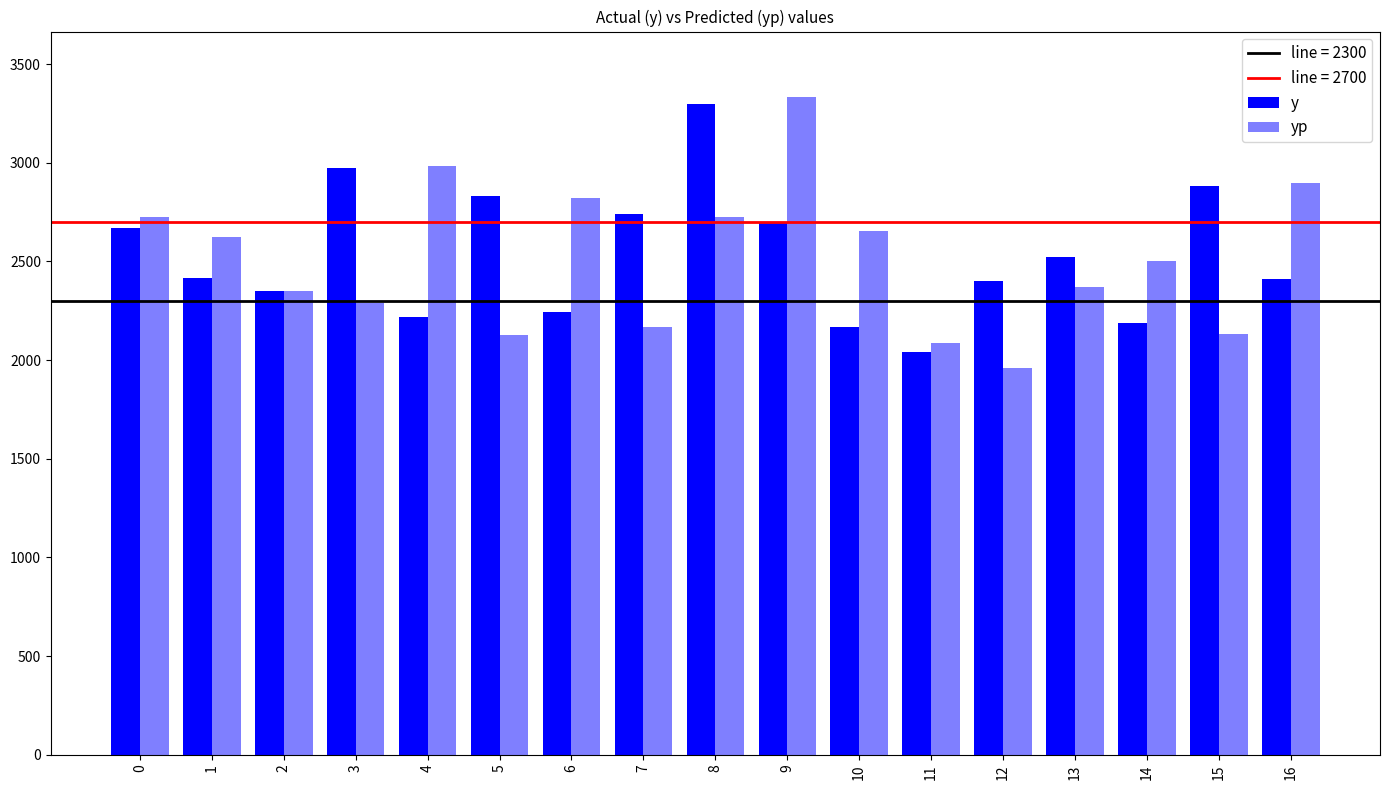

Reading right to left, extract all data points from this chart.

y: 16=2410.0	15=2880.0	14=2190.0	13=2520.0	12=2400.0	11=2040.0	10=2170.0	9=2700.0	8=3300.0	7=2740.0	6=2245.0	5=2830.0	4=2220.0	3=2975.0	2=2350.0	1=2415.0	0=2670.0
yp: 16=2895.2	15=2132.9	14=2501.0	13=2370.0	12=1962.3	11=2085.0	10=2654.9	9=3331.6	8=2727.0	7=2168.0	6=2823.4	5=2127.0	4=2984.0	3=2289.0	2=2349.1	1=2626.2	0=2723.3